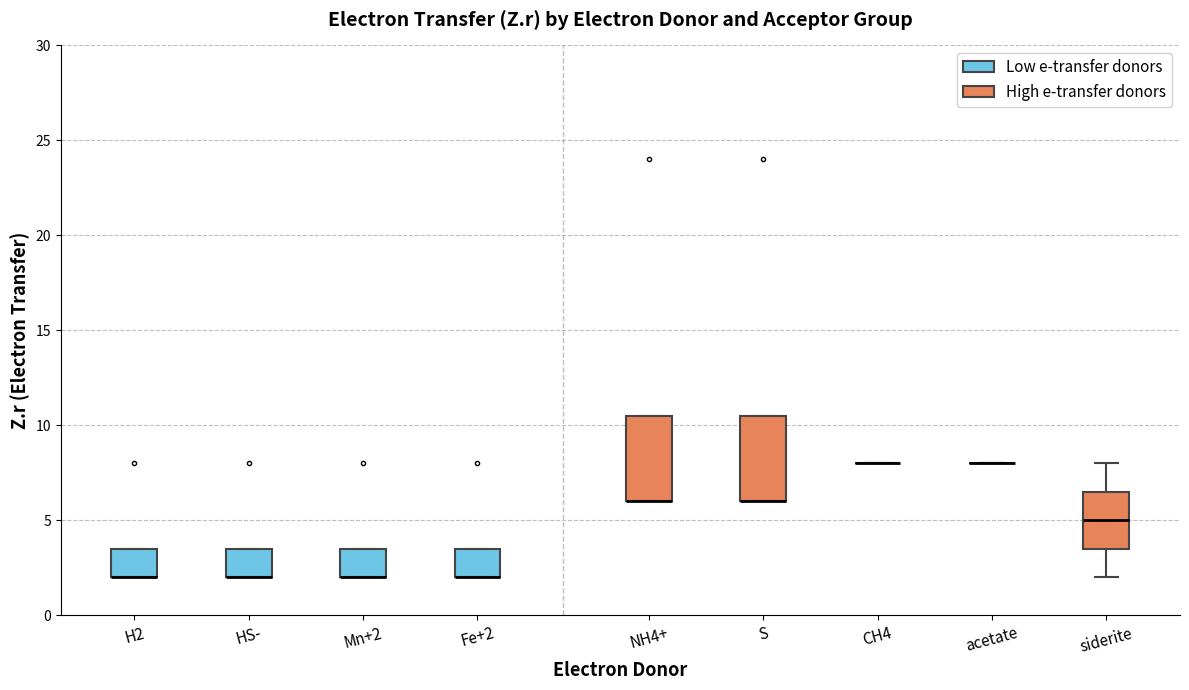

Reading left to right, transcribe this box plot: for each box, give where its median line is, the range the box spans, and where its two whiskers end, as read against the y-axis. The values are not printed on the chart, so give them approximately, as read against the axis.

H2: median 2.0 (drawn on the box's lower edge), box 2.0 to 3.5, whiskers 2.0 to 3.5
HS-: median 2.0 (drawn on the box's lower edge), box 2.0 to 3.5, whiskers 2.0 to 3.5
Mn+2: median 2.0 (drawn on the box's lower edge), box 2.0 to 3.5, whiskers 2.0 to 3.5
Fe+2: median 2.0 (drawn on the box's lower edge), box 2.0 to 3.5, whiskers 2.0 to 3.5
NH4+: median 6.0 (drawn on the box's lower edge), box 6.0 to 10.5, whiskers 6.0 to 10.5
S: median 6.0 (drawn on the box's lower edge), box 6.0 to 10.5, whiskers 6.0 to 10.5
CH4: box collapsed to a line at 8.0, whiskers 8.0 to 8.0
acetate: box collapsed to a line at 8.0, whiskers 8.0 to 8.0
siderite: median 5.0, box 3.5 to 6.5, whiskers 2.0 to 8.0